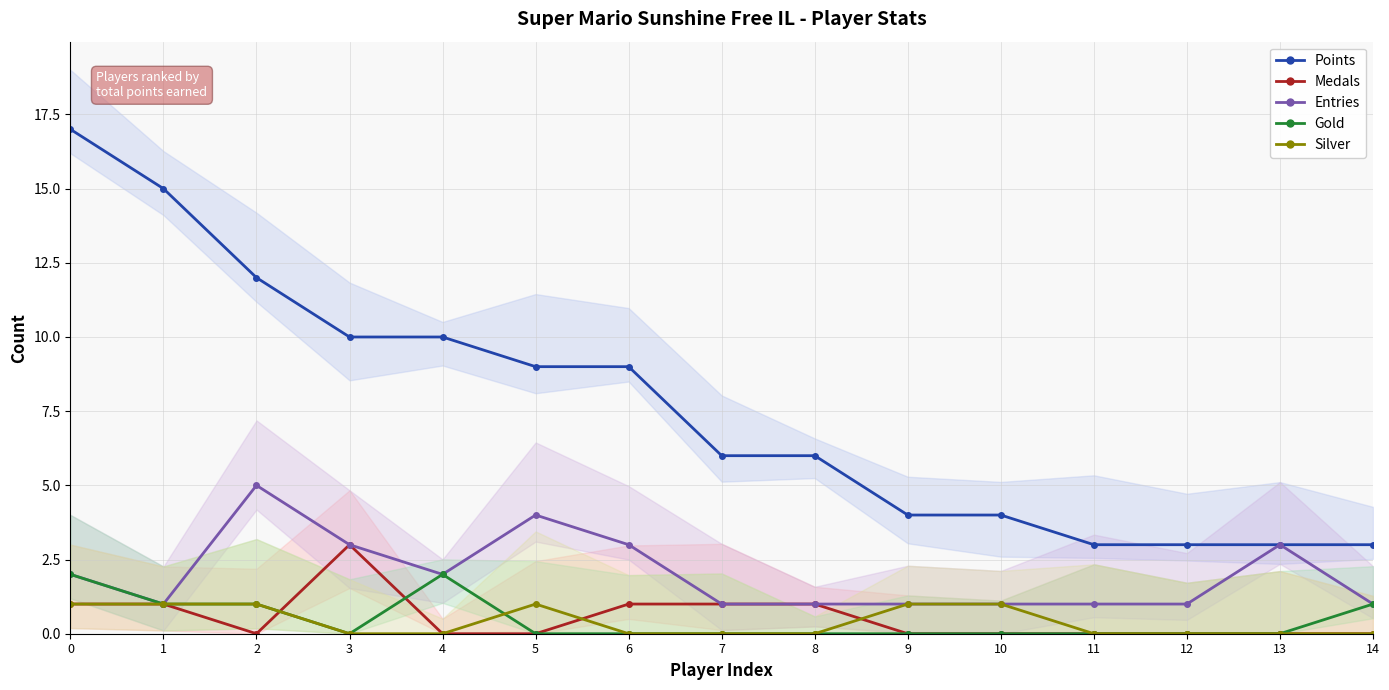

Reading left to right, extract all data points from this chart.

Points: 17	15	12	10	10	9	9	6	6	4	4	3	3	3	3
Medals: 1	1	0	3	0	0	1	1	1	0	0	0	0	0	0
Entries: 2	1	5	3	2	4	3	1	1	1	1	1	1	3	1
Gold: 2	1	1	0	2	0	0	0	0	0	0	0	0	0	1
Silver: 1	1	1	0	0	1	0	0	0	1	1	0	0	0	0